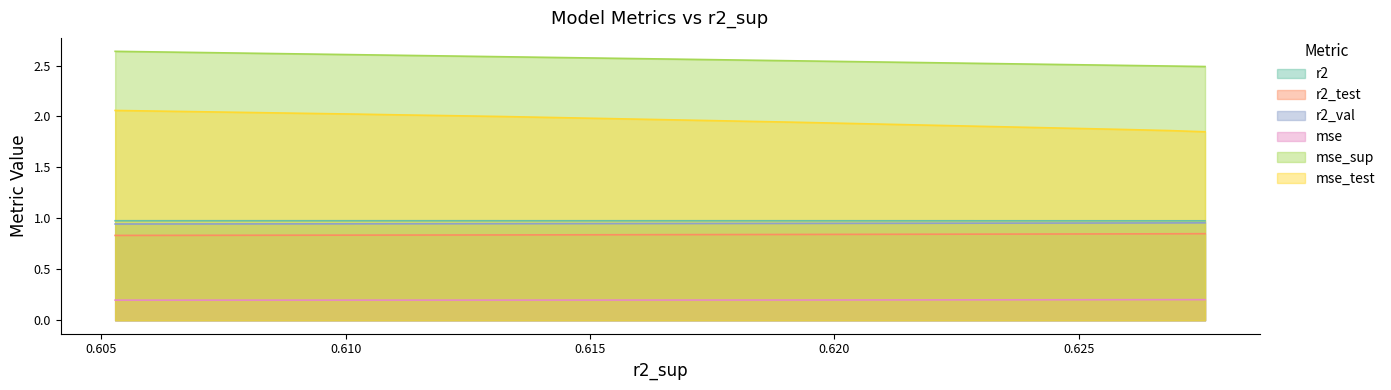

What is the average value of the r2_test series?

0.8